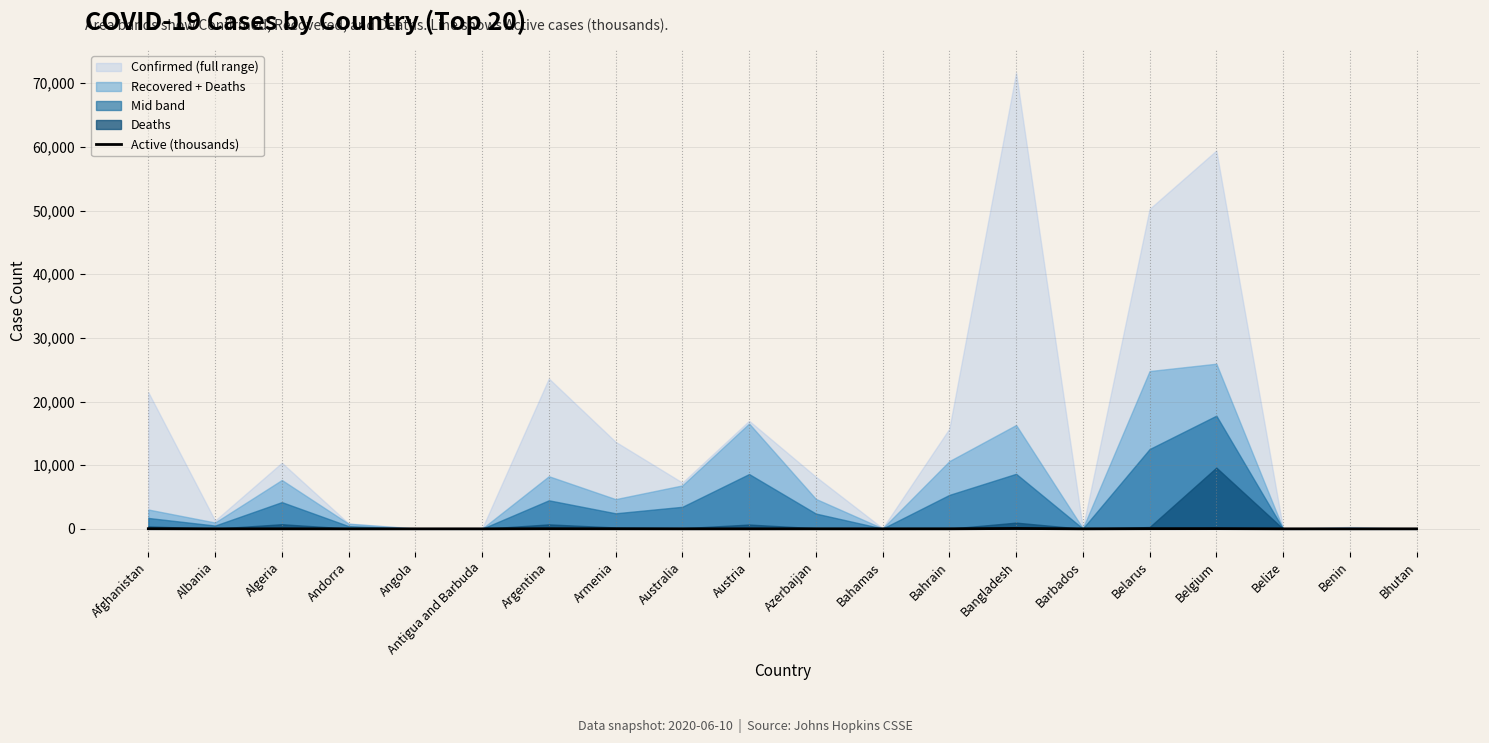

At which category does the data reach its first local peak?

Algeria